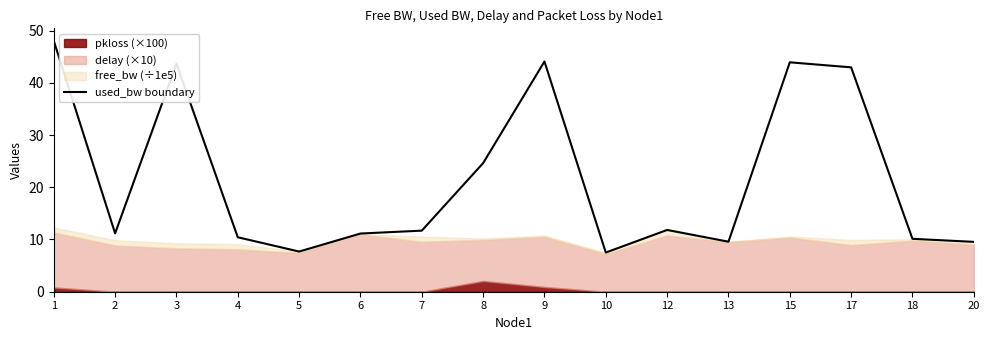

List the labels in order of value, smallest first.

10, 5, 20, 13, 18, 4, 6, 2, 7, 12, 8, 17, 3, 15, 9, 1